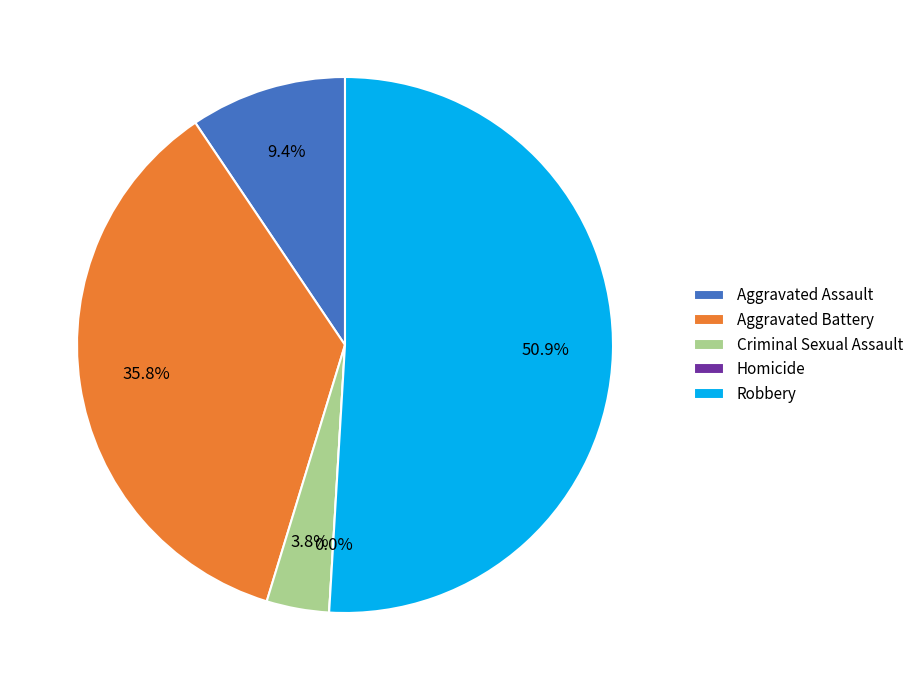

Is it true that Criminal Sexual Assault is 14% of the pie?

False